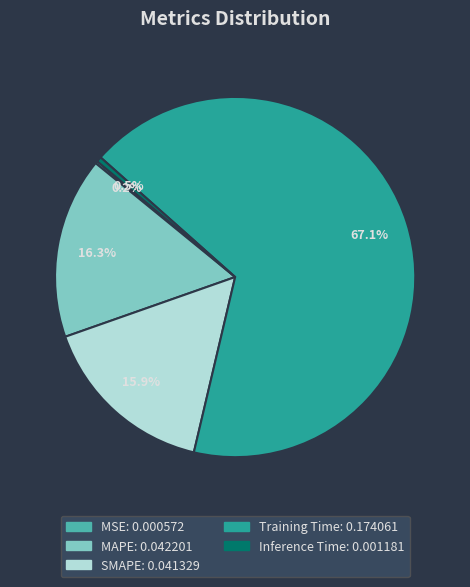

Which has a higher value, MAPE or Training Time?

Training Time